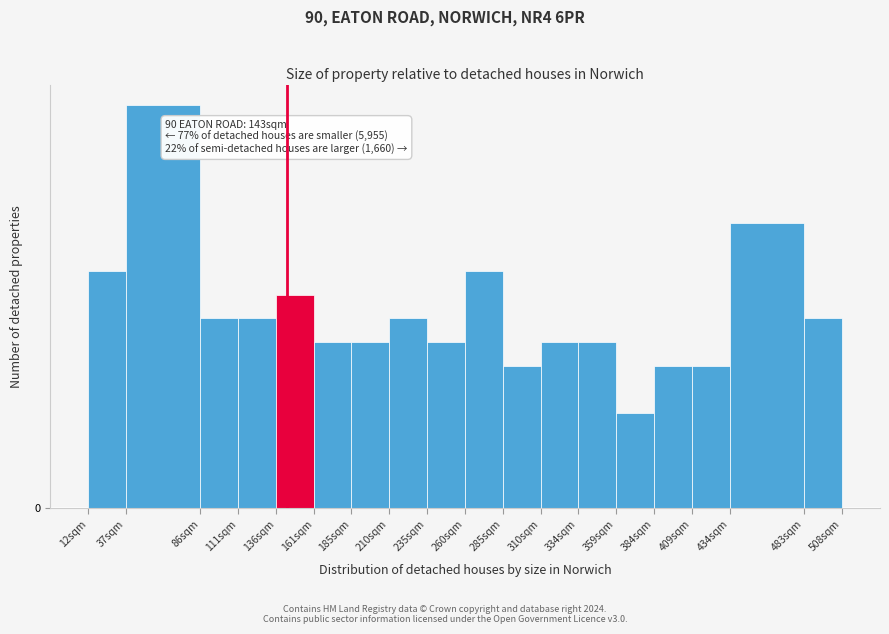

Are the bars horizontal?

No